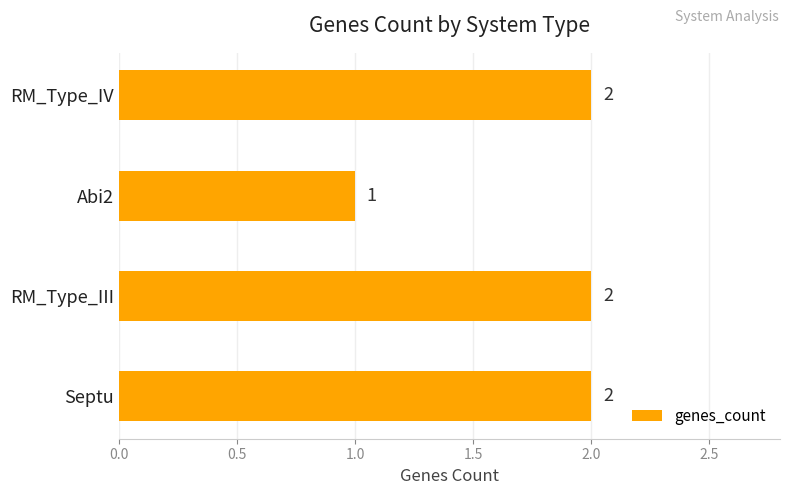

Where is the data nearest to the value 1?

Abi2